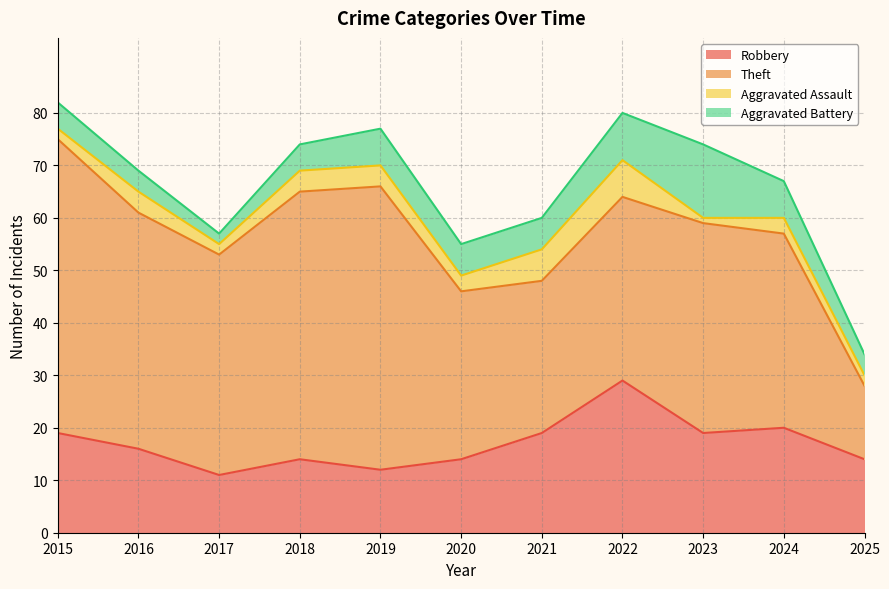

Reading left to right, transcribe all the data shown in this chart.

Robbery: 19	16	11	14	12	14	19	29	19	20	14
Theft: 56	45	42	51	54	32	29	35	40	37	14
Aggravated Assault: 2	4	2	4	4	3	6	7	1	3	2
Aggravated Battery: 5	4	2	5	7	6	6	9	14	7	4